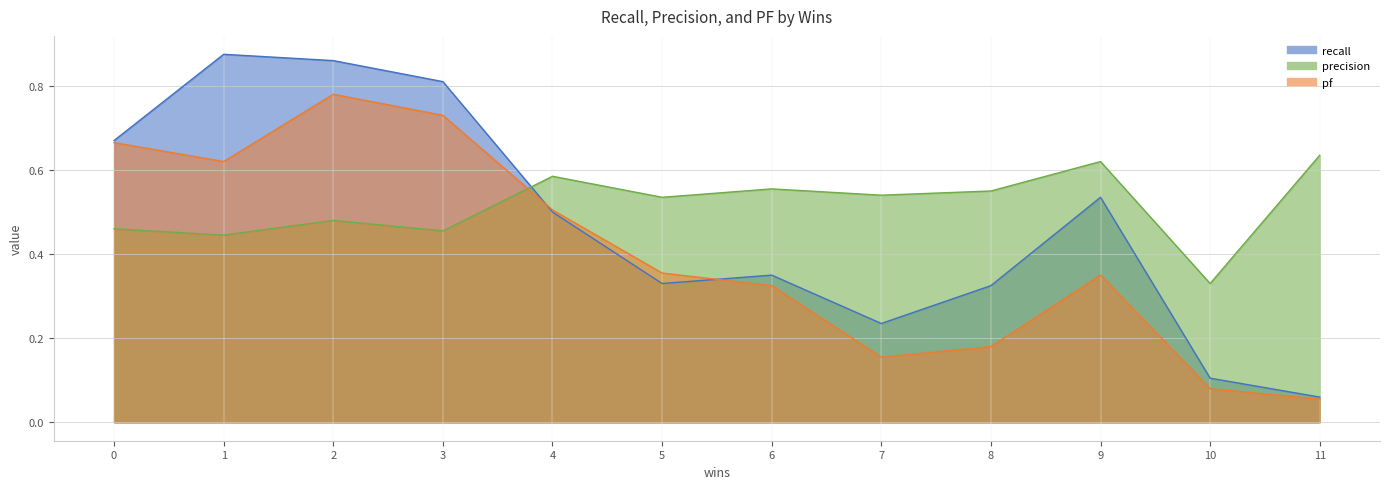

What is the greatest value displayed?

0.9